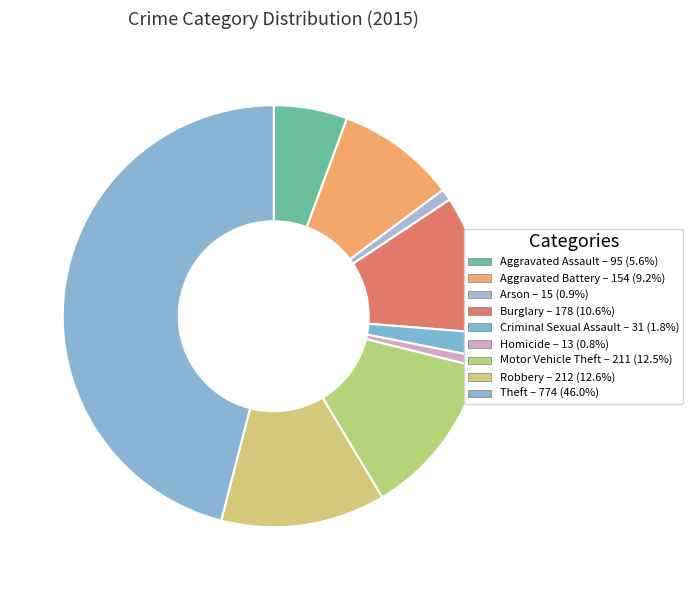

Count the number of slices in the pie.

9